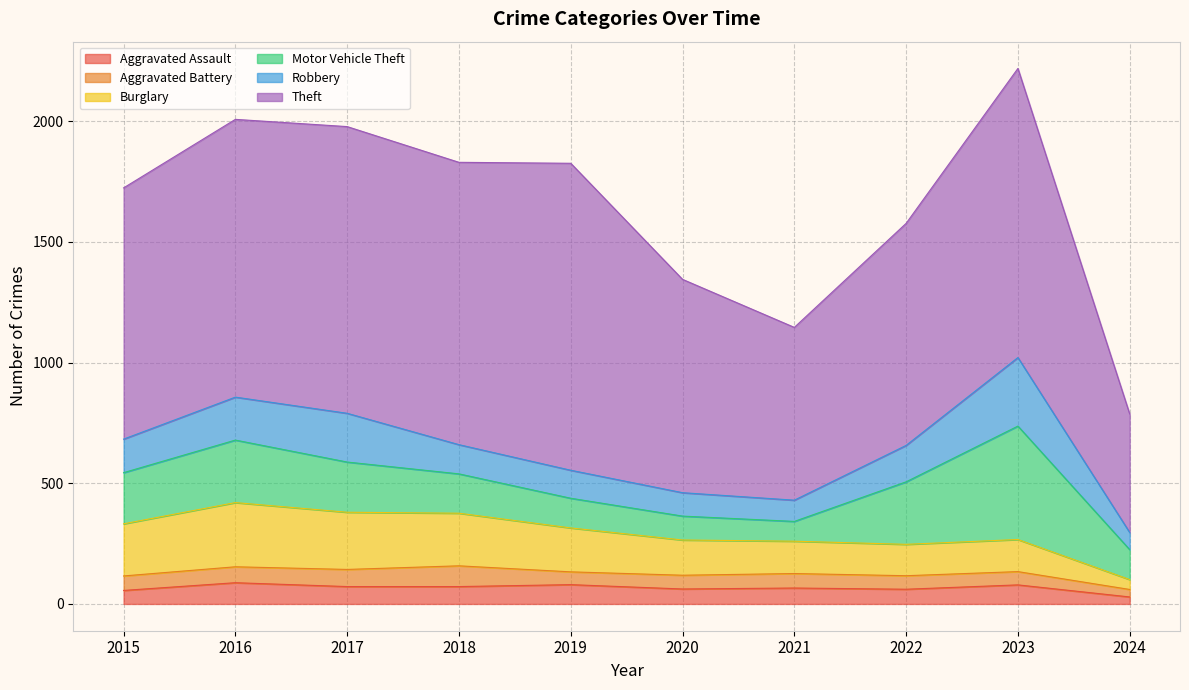

What is the total value across all series at 2020?

1345